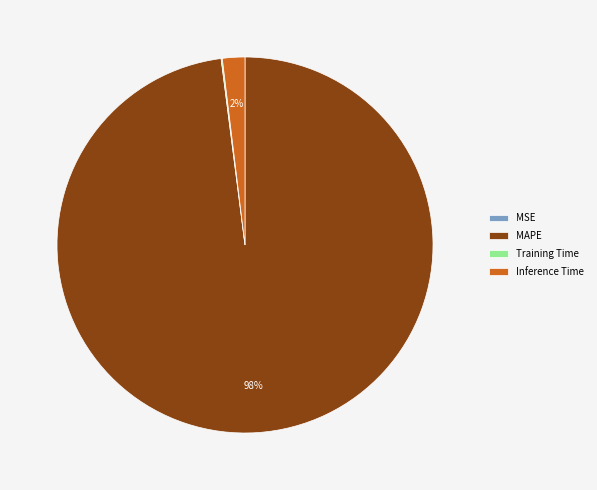

Is MAPE the majority of the pie?

Yes